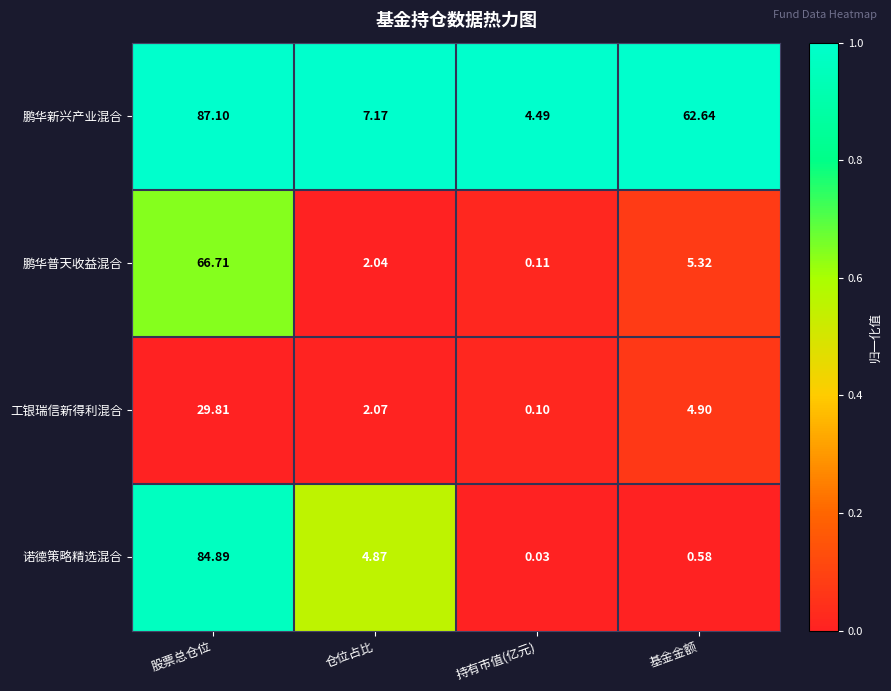

List the series in order of their peak value, lowest first.

工银瑞信新得利混合, 鹏华普天收益混合, 诺德策略精选混合, 鹏华新兴产业混合